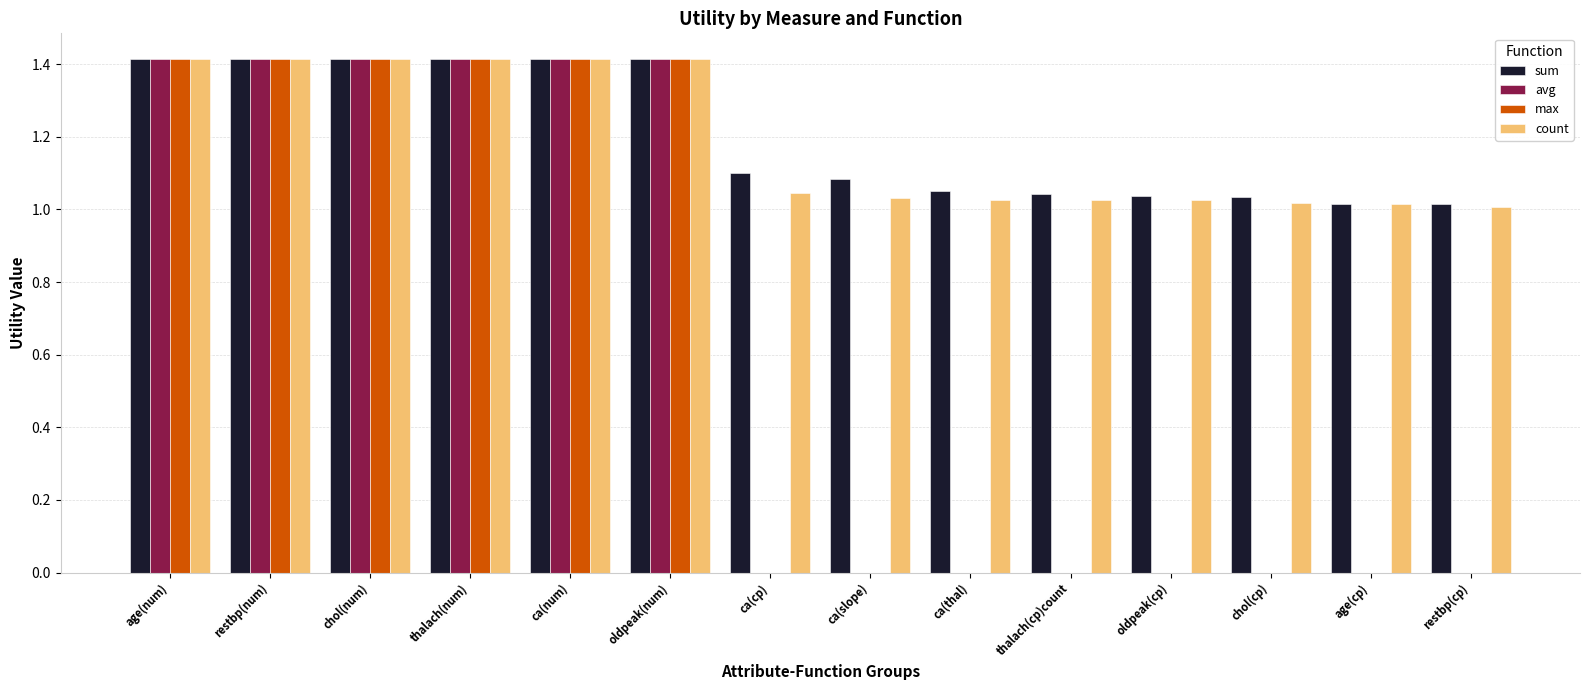

Count the number of categories in the chart.

14